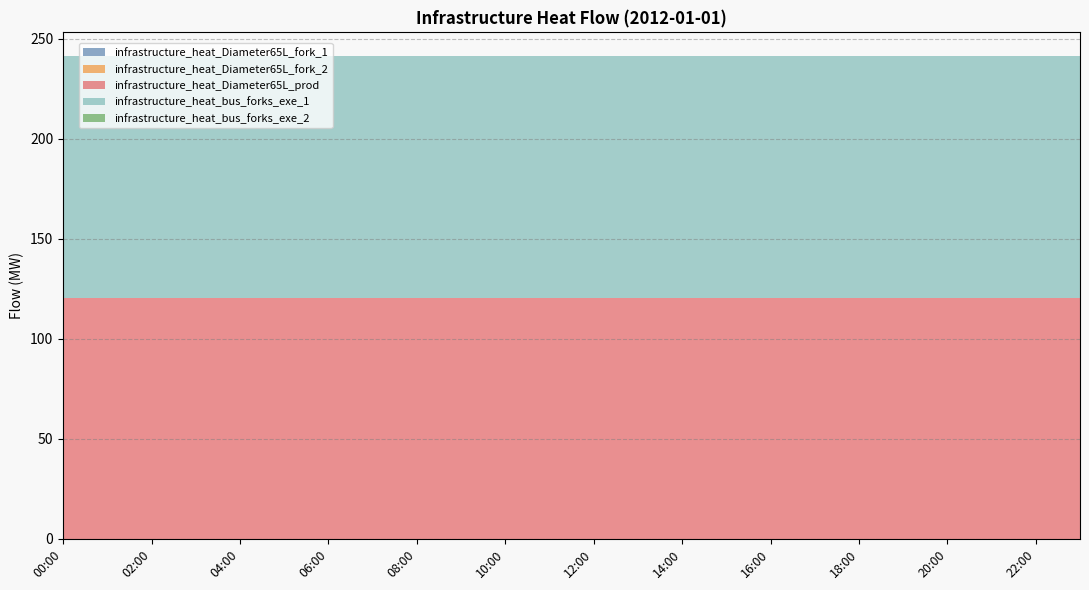

Reading left to right, list all the values displayed in this chart.

infrastructure_heat_Diameter65L_fork_1: 0.0	0.0	0.0	0.0	0.0	0.0	0.0	0.0	0.0	0.0	0.0	0.0	0.0	0.0	0.0	0.0	0.0	0.0	0.0	0.0	0.0	0.0	0.0	0.0
infrastructure_heat_Diameter65L_fork_2: 0.0	0.0	0.0	0.0	0.0	0.0	0.0	0.0	0.0	0.0	0.0	0.0	0.0	0.0	0.0	0.0	0.0	0.0	0.0	0.0	0.0	0.0	0.0	0.0
infrastructure_heat_Diameter65L_prod: 120.6	120.6	120.6	120.6	120.6	120.6	120.6	120.6	120.6	120.6	120.6	120.6	120.6	120.6	120.6	120.6	120.6	120.6	120.6	120.6	120.6	120.6	120.6	120.6
infrastructure_heat_bus_forks_exe_1: 120.6	120.6	120.6	120.6	120.6	120.6	120.6	120.6	120.6	120.6	120.6	120.6	120.6	120.6	120.6	120.6	120.6	120.6	120.6	120.6	120.6	120.6	120.6	120.6
infrastructure_heat_bus_forks_exe_2: 0.0	0.0	0.0	0.0	0.0	0.0	0.0	0.0	0.0	0.0	0.0	0.0	0.0	0.0	0.0	0.0	0.0	0.0	0.0	0.0	0.0	0.0	0.0	0.0